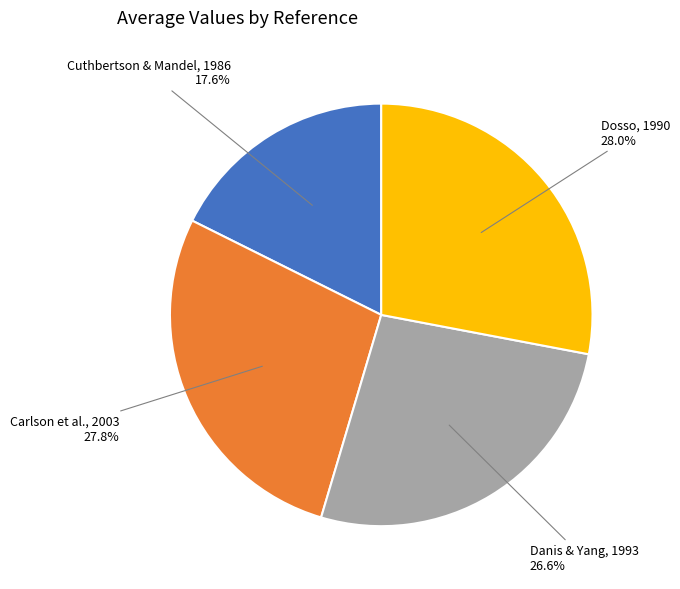

How many segments does this pie chart have?

4